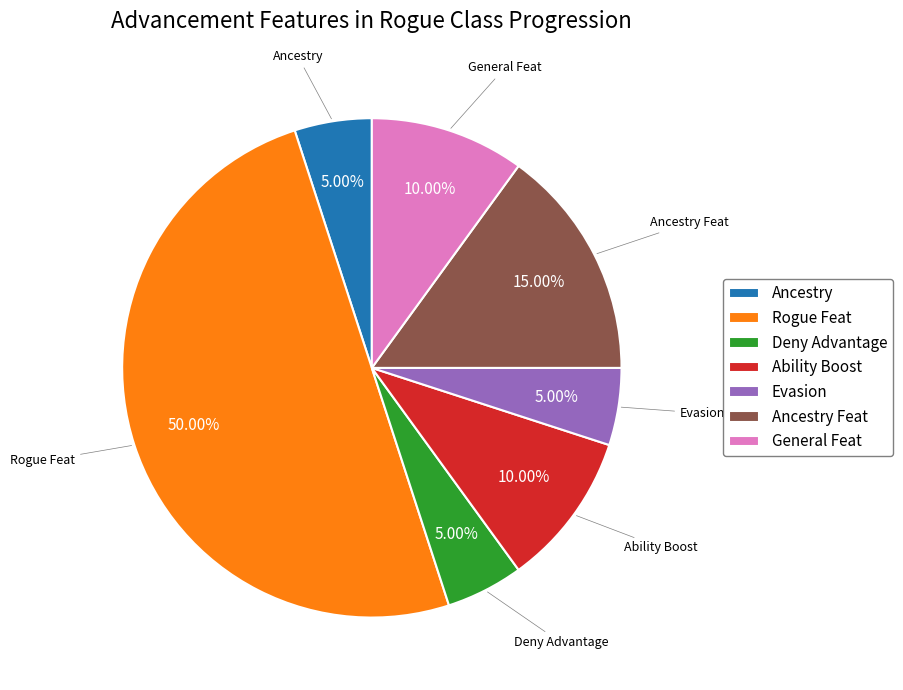

What is the ratio of the value at Ancestry to the value at Ability Boost?

0.5